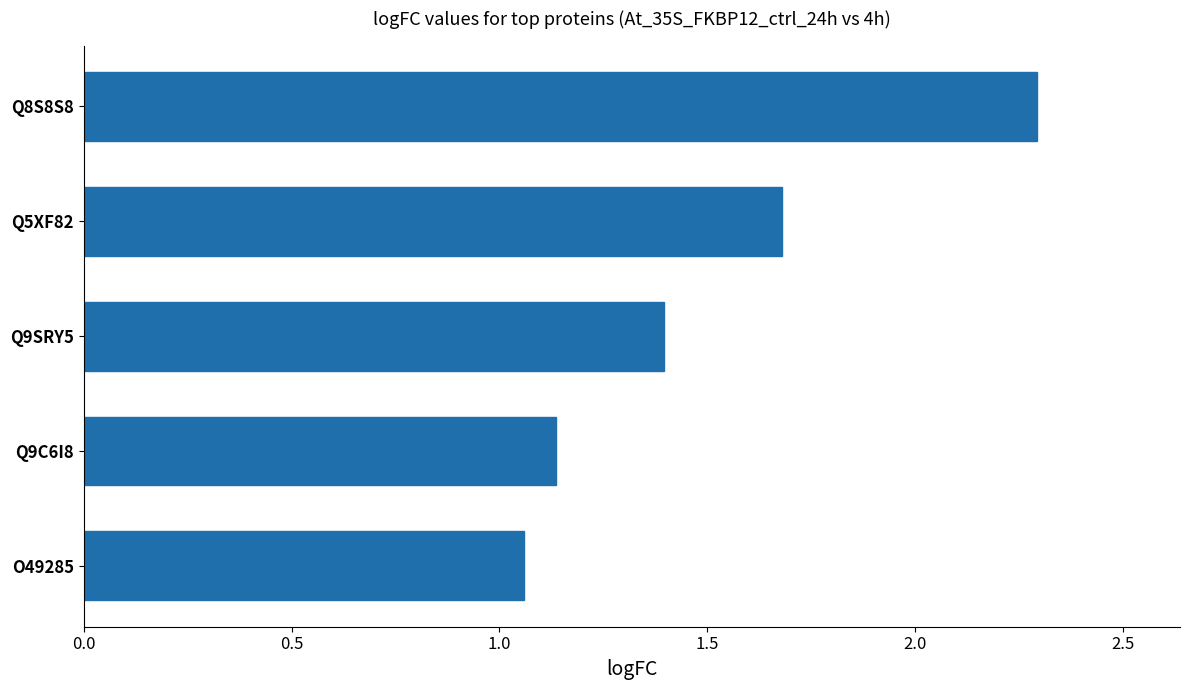

Are the bars grouped side by side (vs. stacked)?

No